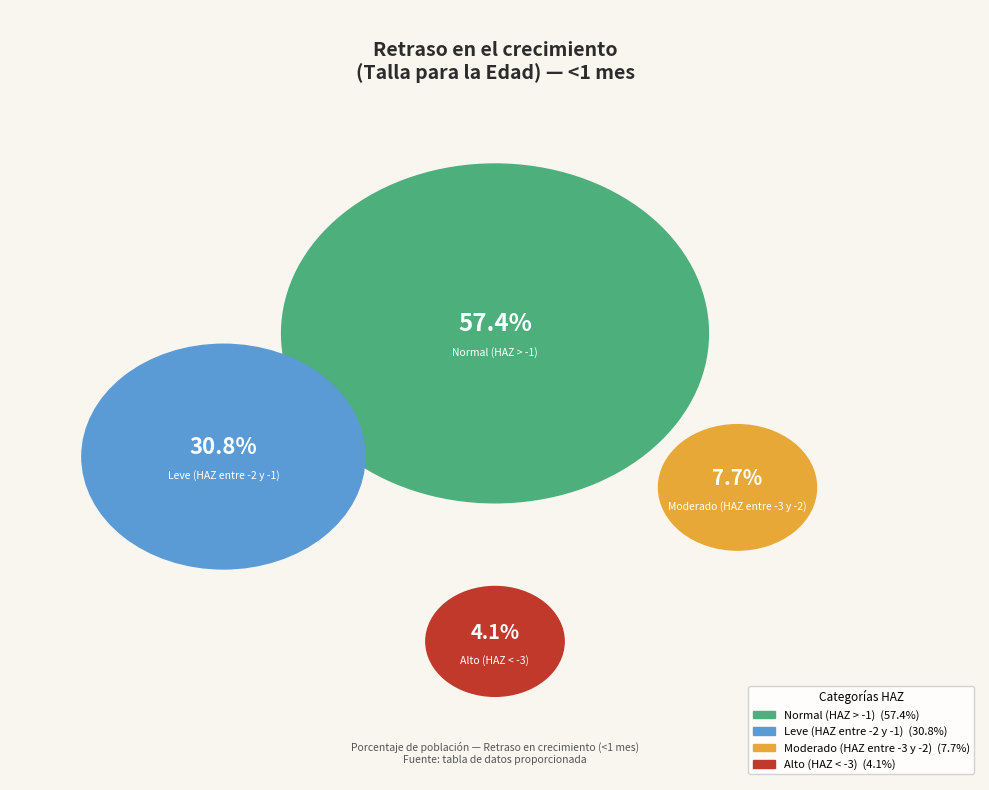

How many slices are in this pie chart?

4